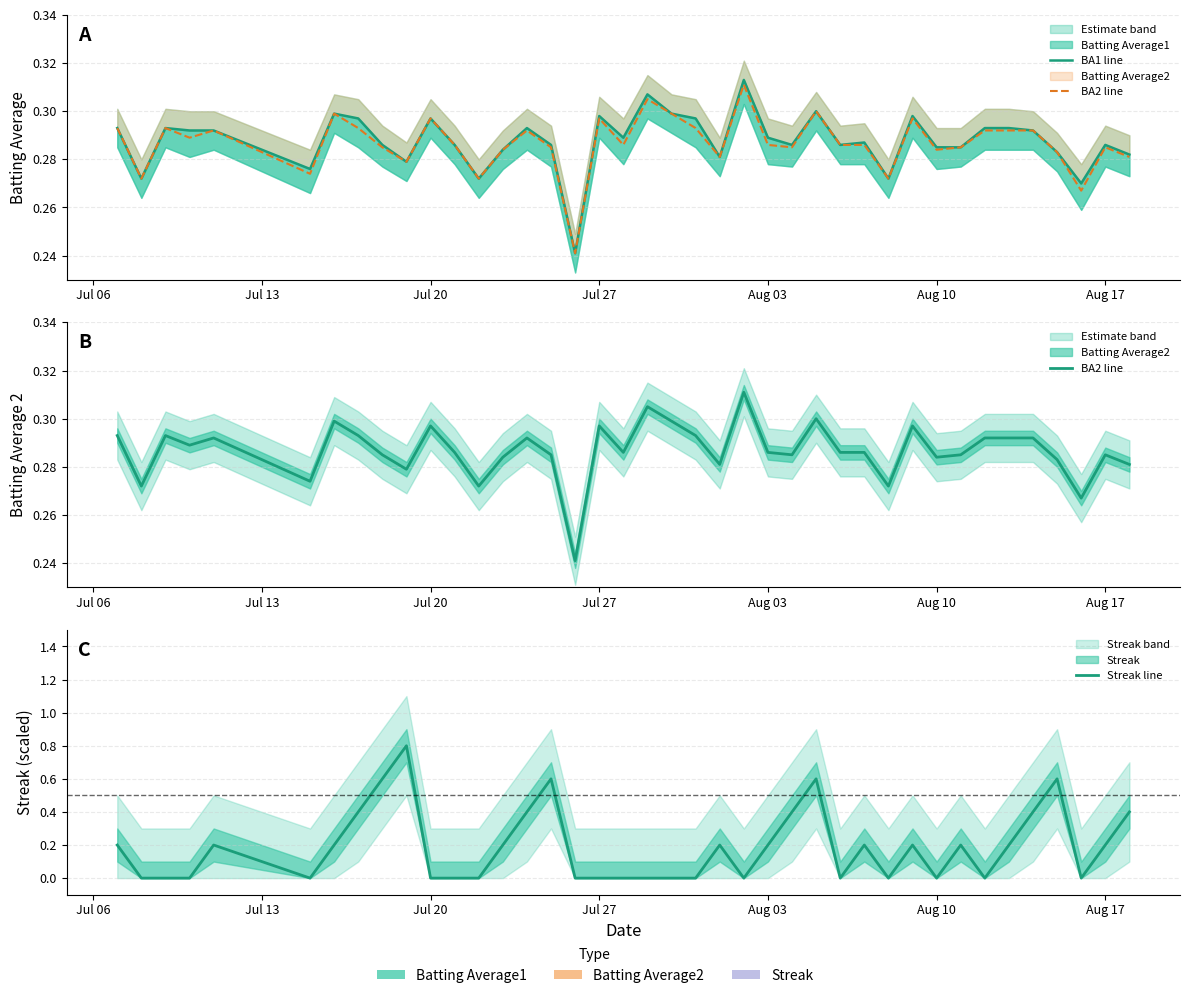

The value of BA1 line at Jul 27 is 0.3. True or false?

True